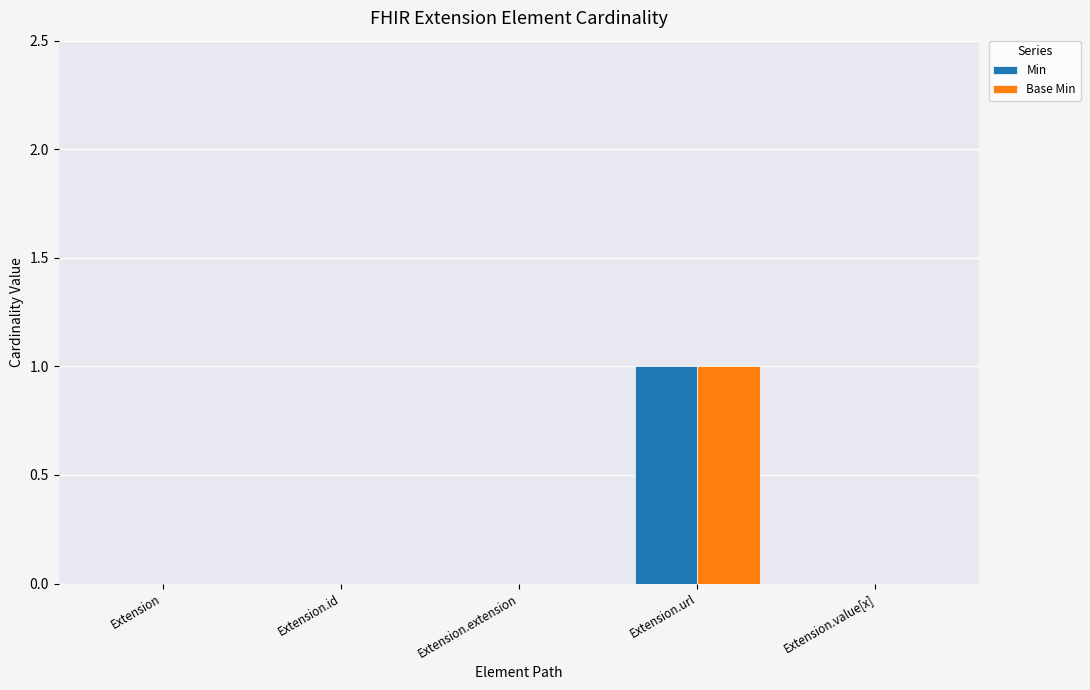

The value of Min at Extension.extension is 0. True or false?

True